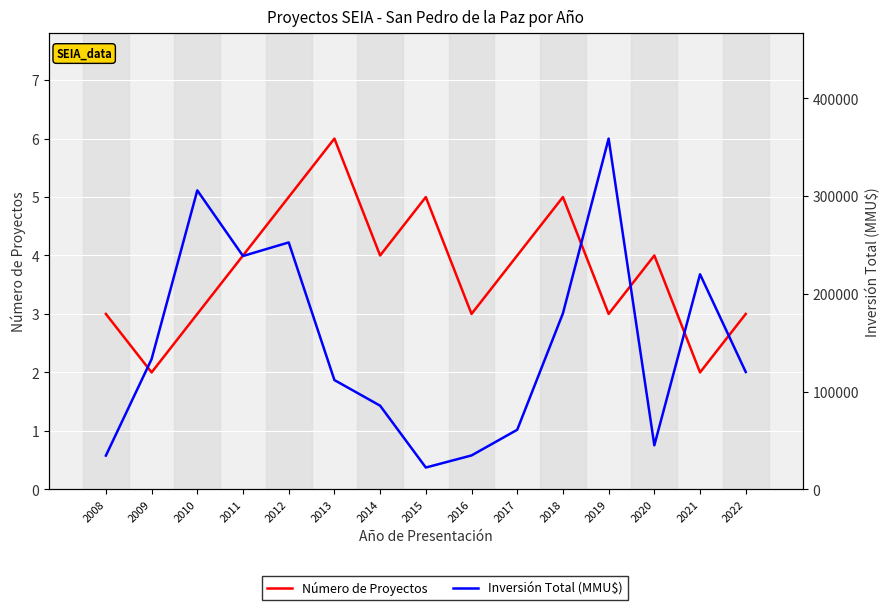

What is the difference between the second highest and second lowest values in the Número de Proyectos series?

3